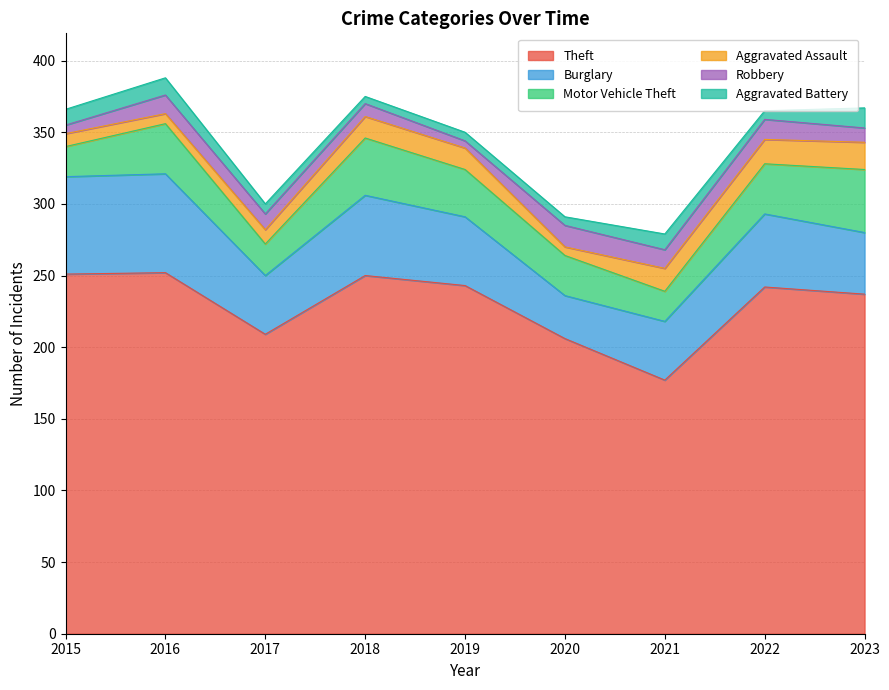

How many values in the Theft series exceed 242?

4